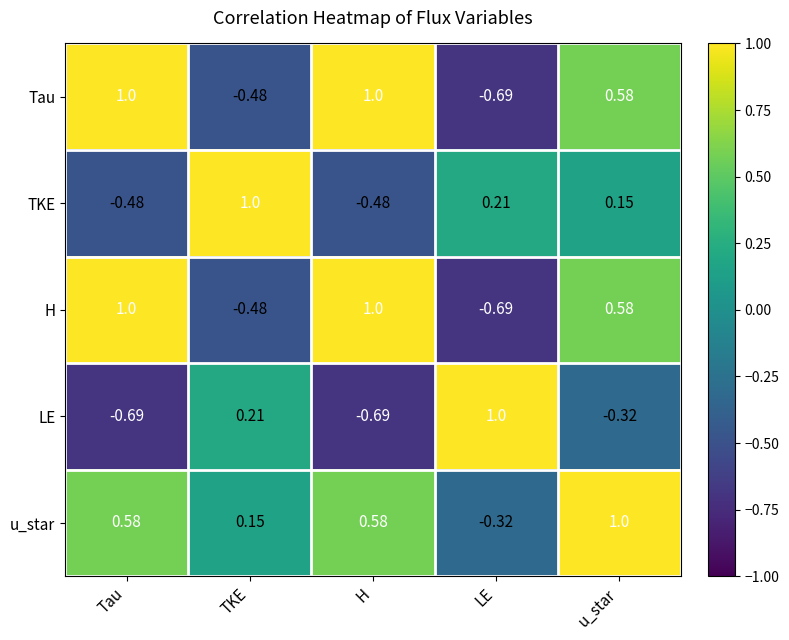

At which label does Tau first exceed 0?

Tau